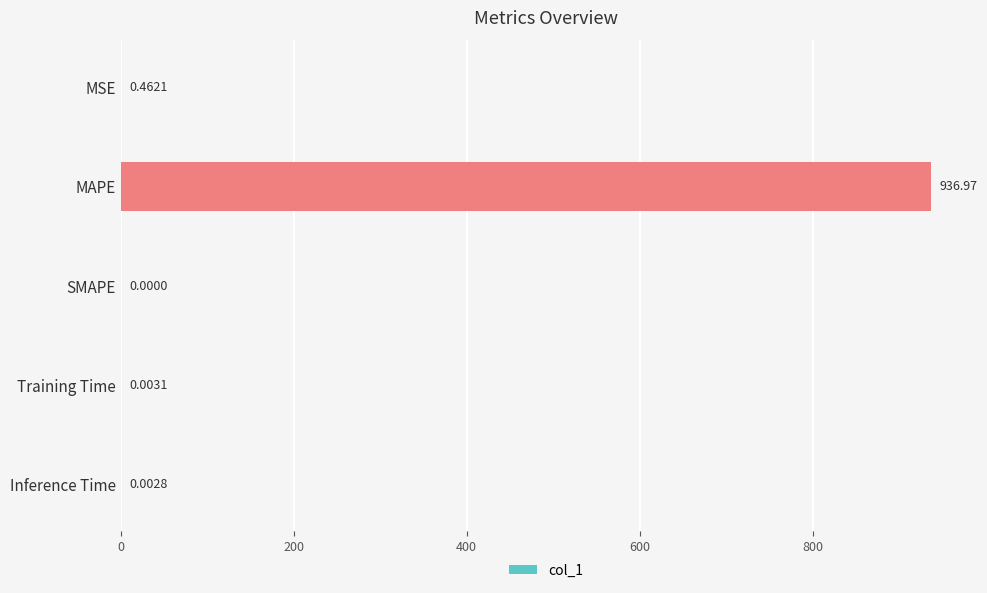

What is the sum of the values at MAPE and SMAPE?

937.0